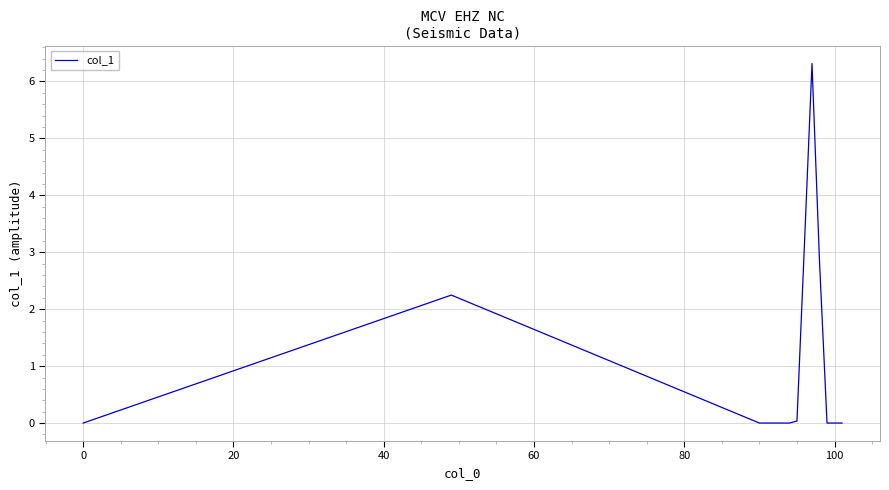

What is the maximum value shown in the chart?

6.3